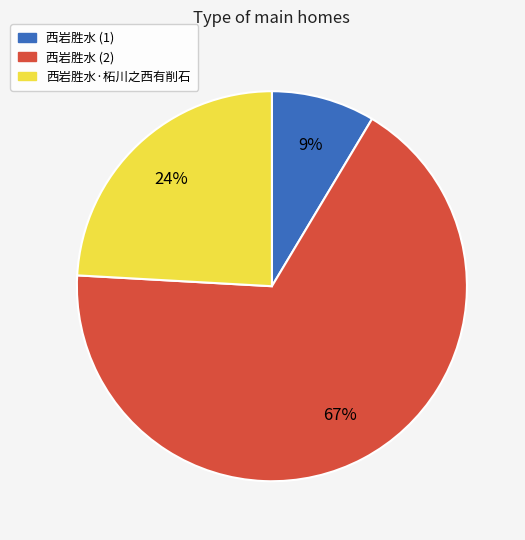

To the nearest percent, what is the average slice percentage?

33%